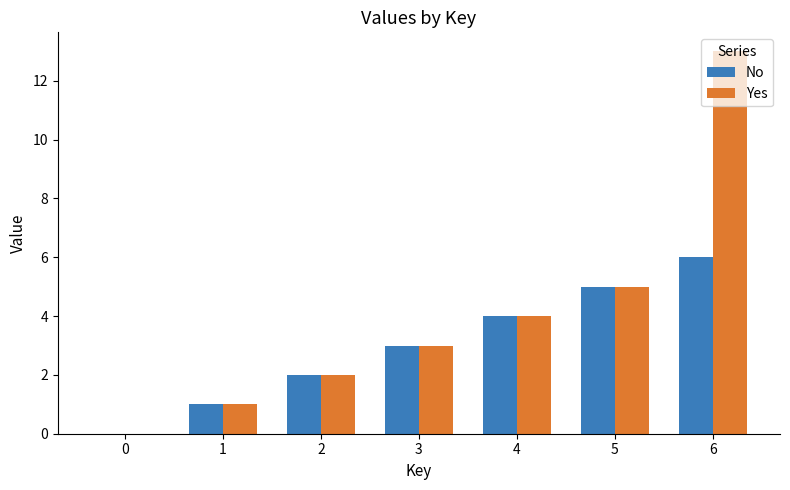

Which label corresponds to the largest value in the chart?

6